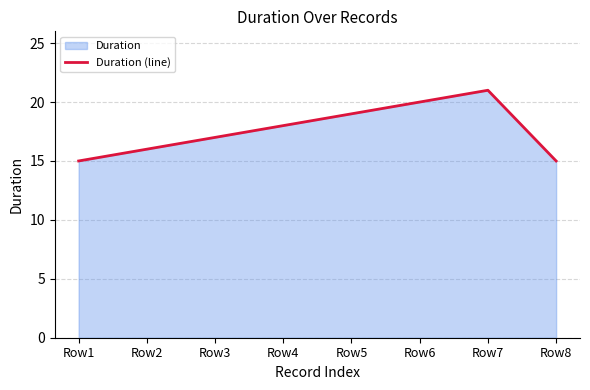

Does the chart have visible grid lines?

Yes